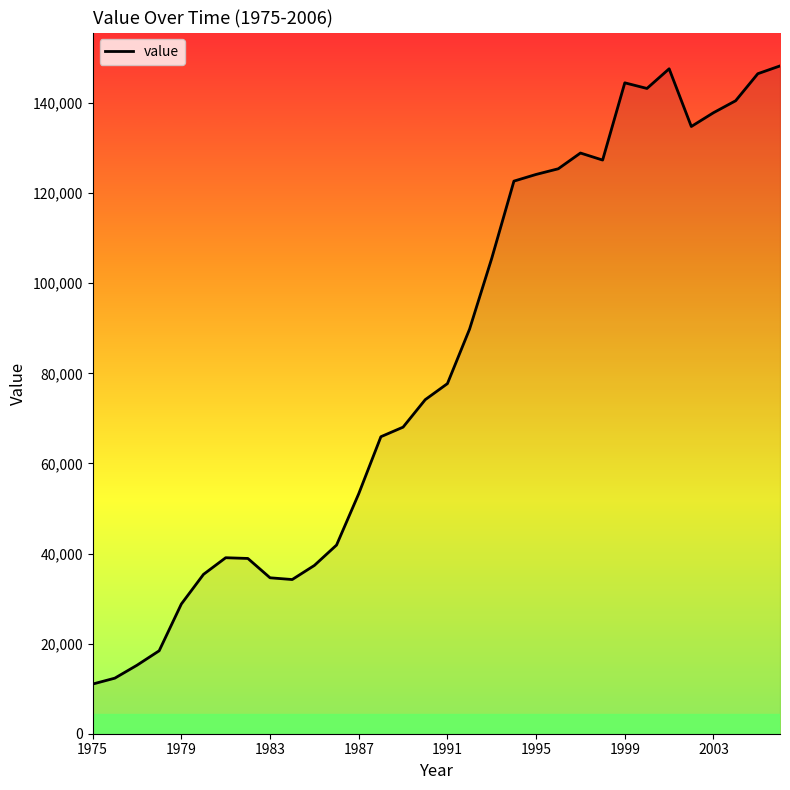

How many distinct data groups are displayed?

1